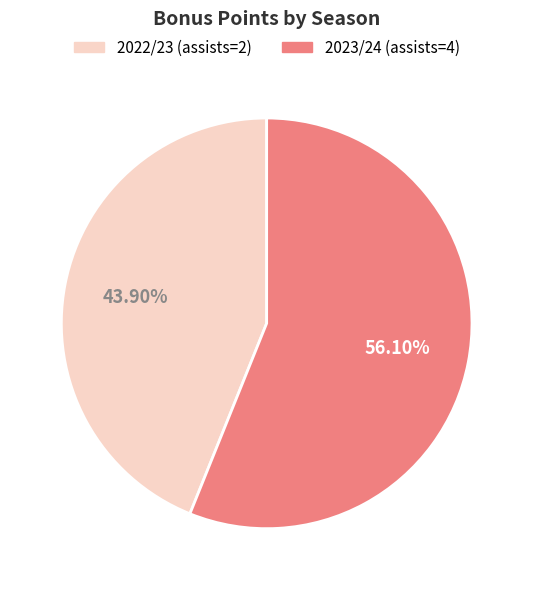

What is the ratio of the value at 2023/24 (assists=4) to the value at 2022/23 (assists=2)?

1.3